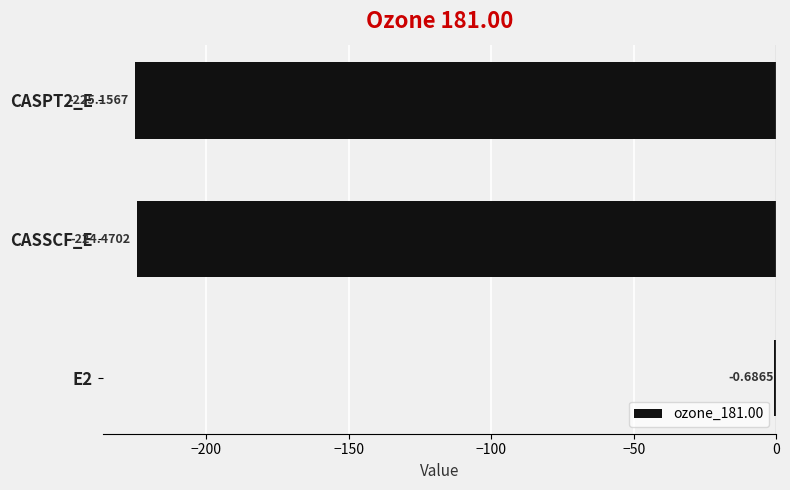

Between CASPT2_E and E2, which is larger?

E2